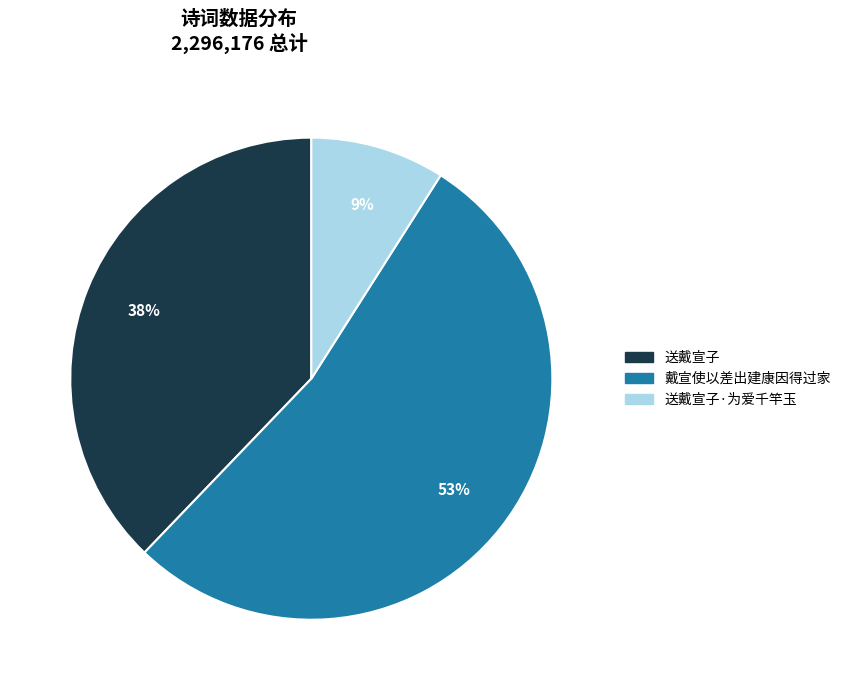

Which category accounts for the majority?

戴宣使以差出建康因得过家